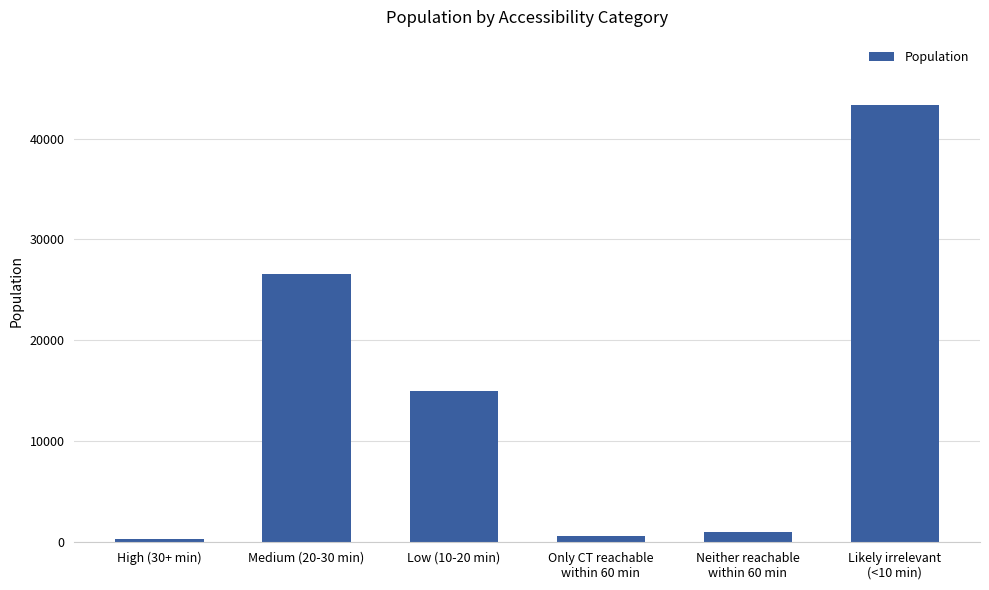

What is the label of the 1st bar from the left?

High (30+ min)